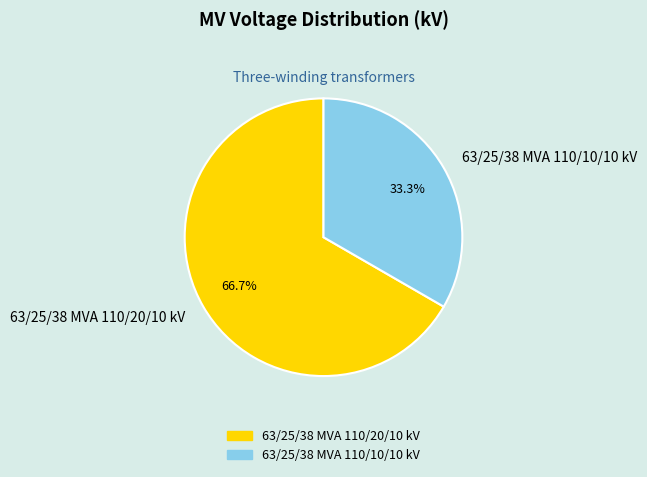

Which has a higher value, 63/25/38 MVA 110/10/10 kV or 63/25/38 MVA 110/20/10 kV?

63/25/38 MVA 110/20/10 kV